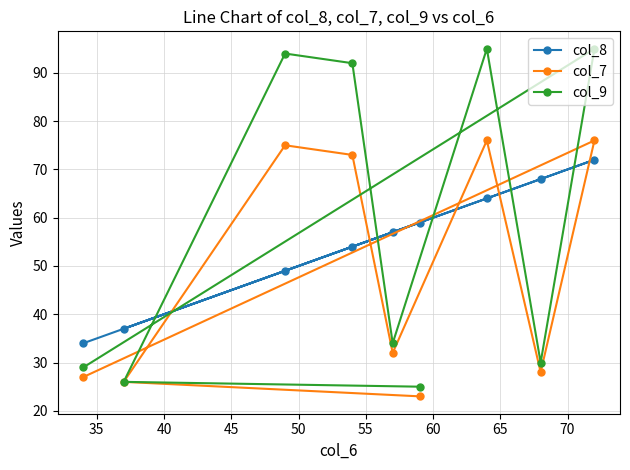

What is the difference between the maximum and second lowest values in the col_7 series?

50